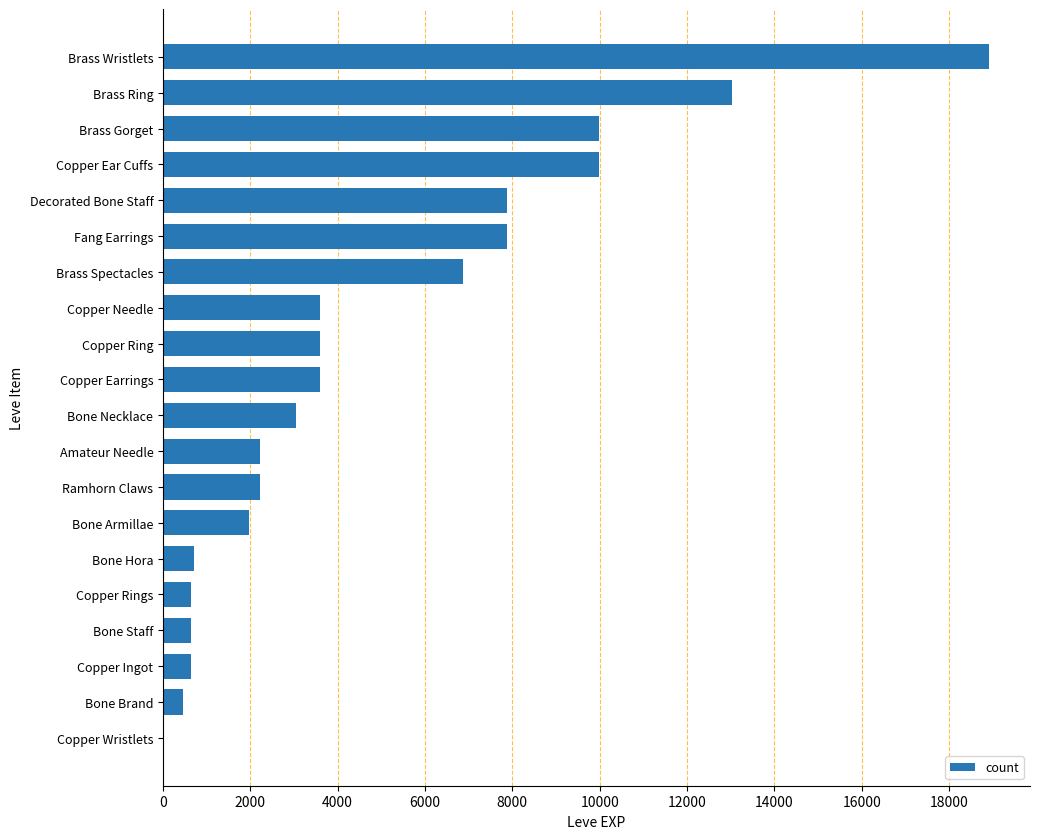

The value at Copper Ring is 3600. True or false?

True